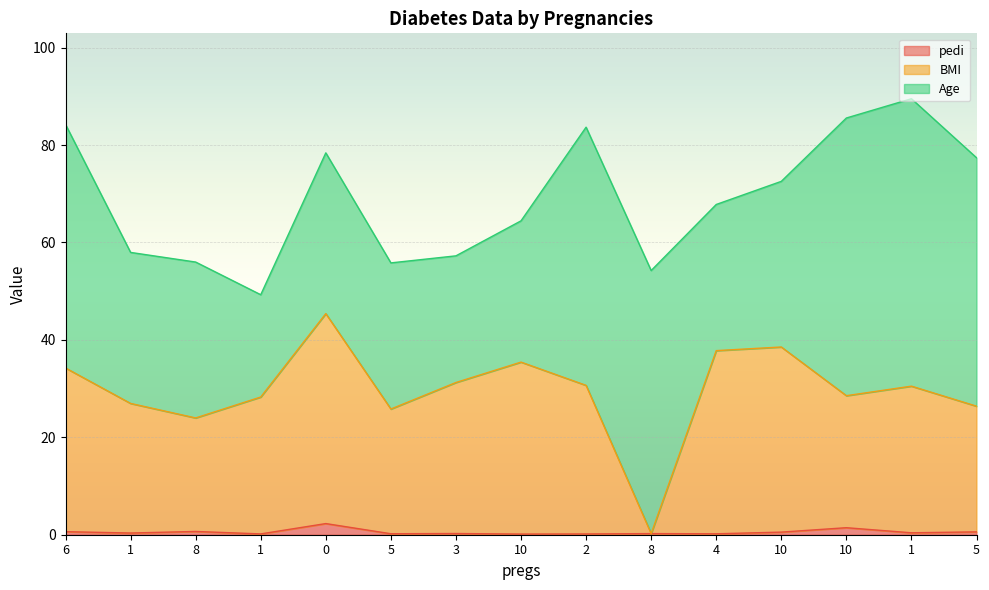

True or false: pedi and BMI cross at least once.

False